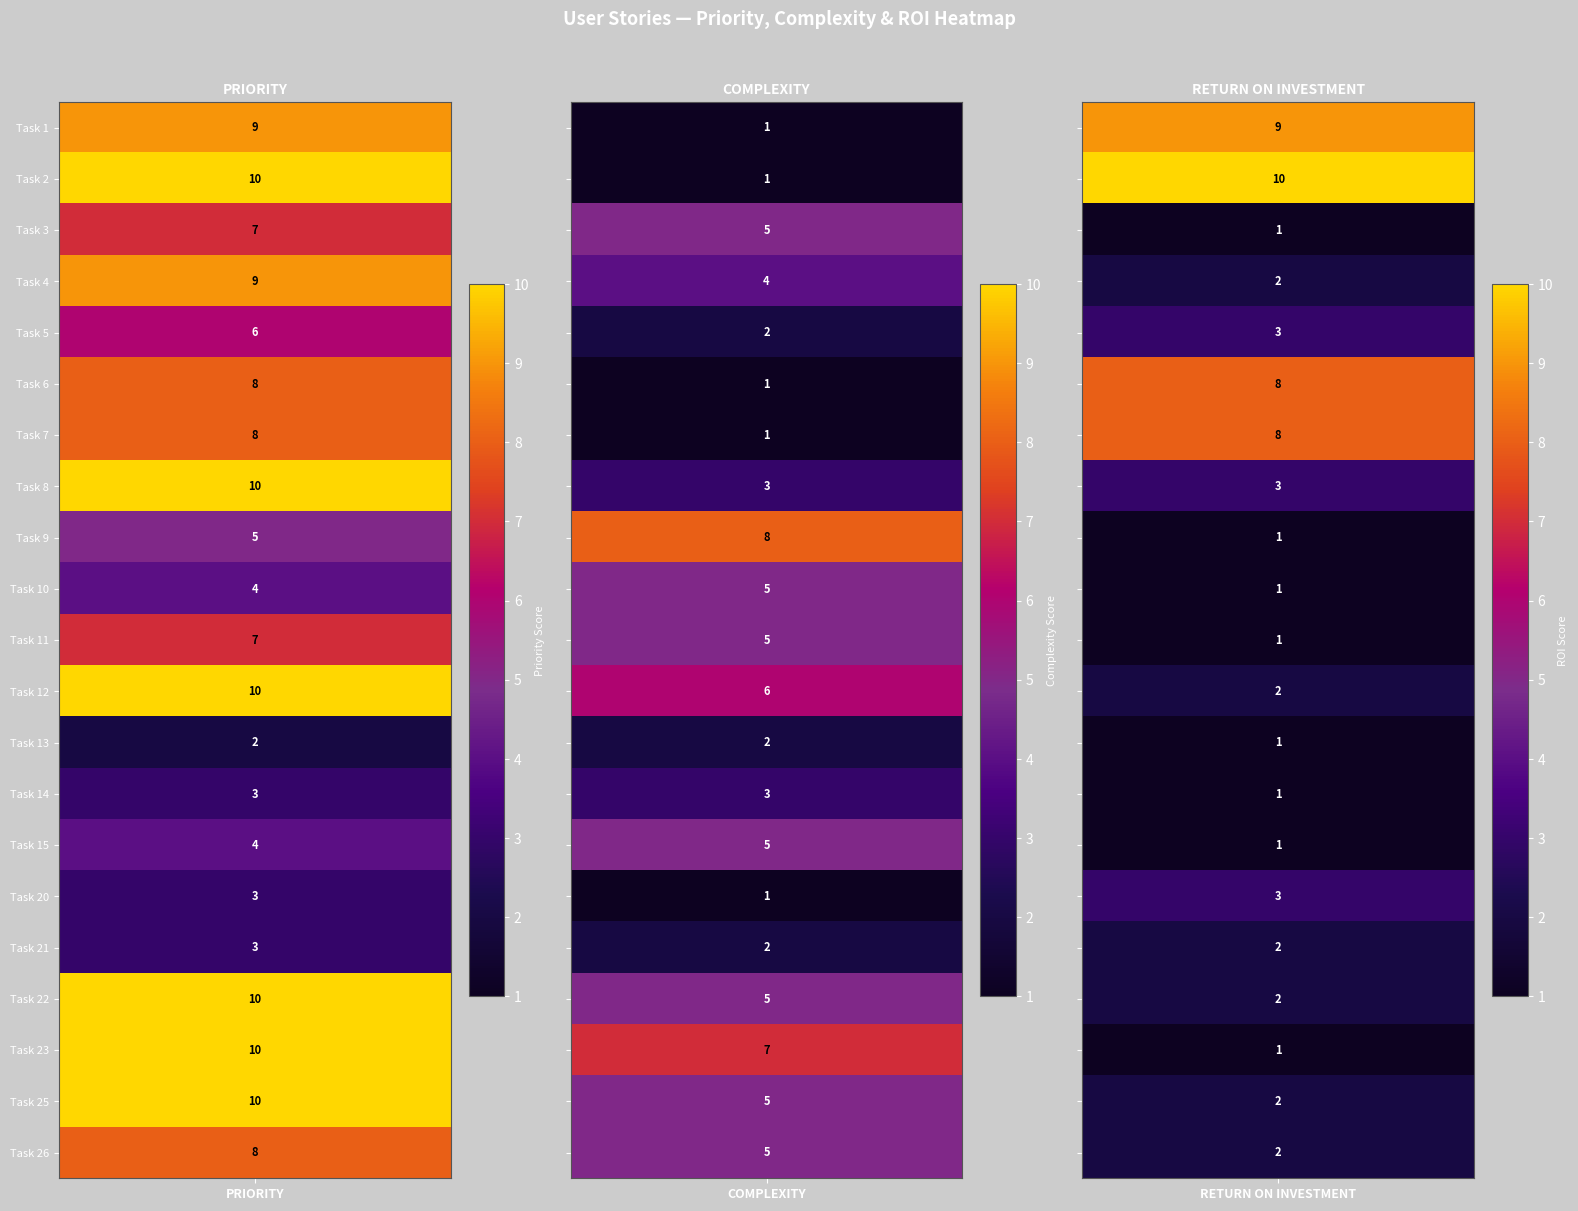

Reading left to right, list all the values displayed in this chart.

1: 0=9	1=1	2=9
2: 0=10	1=1	2=10
3: 0=7	1=5	2=1
4: 0=9	1=4	2=2
5: 0=6	1=2	2=3
6: 0=8	1=1	2=8
7: 0=8	1=1	2=8
8: 0=10	1=3	2=3
9: 0=5	1=8	2=1
10: 0=4	1=5	2=1
11: 0=7	1=5	2=1
12: 0=10	1=6	2=2
13: 0=2	1=2	2=1
14: 0=3	1=3	2=1
15: 0=4	1=5	2=1
20: 0=3	1=1	2=3
21: 0=3	1=2	2=2
22: 0=10	1=5	2=2
23: 0=10	1=7	2=1
25: 0=10	1=5	2=2
26: 0=8	1=5	2=2